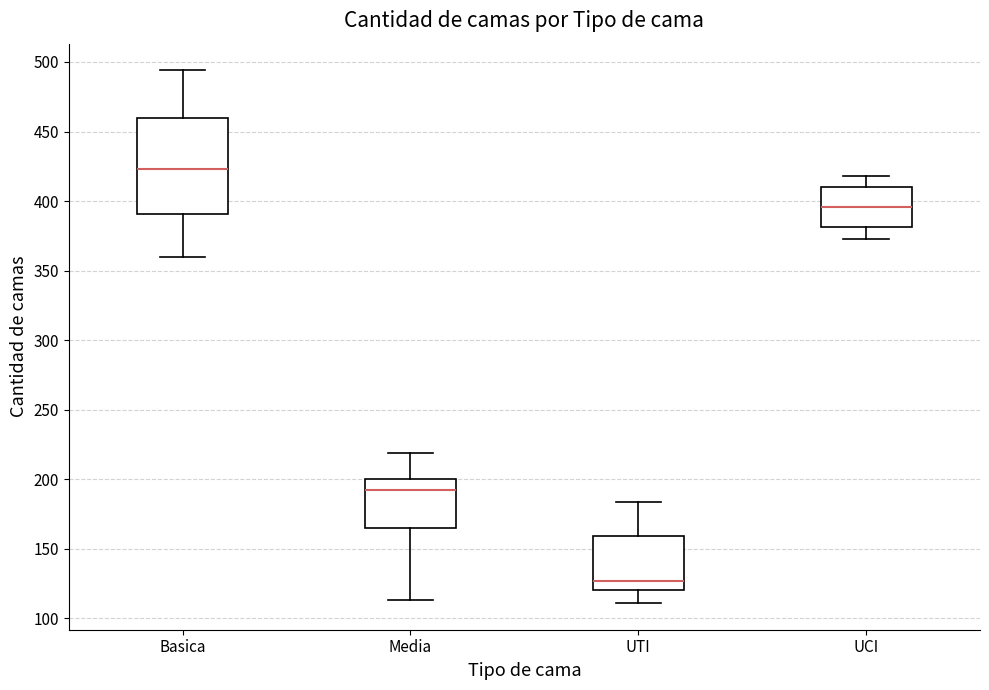

Where is the lower edge of the box for Media on the y-axis? The values are not printed on the chart, so give them approximately, as read against the axis.

165